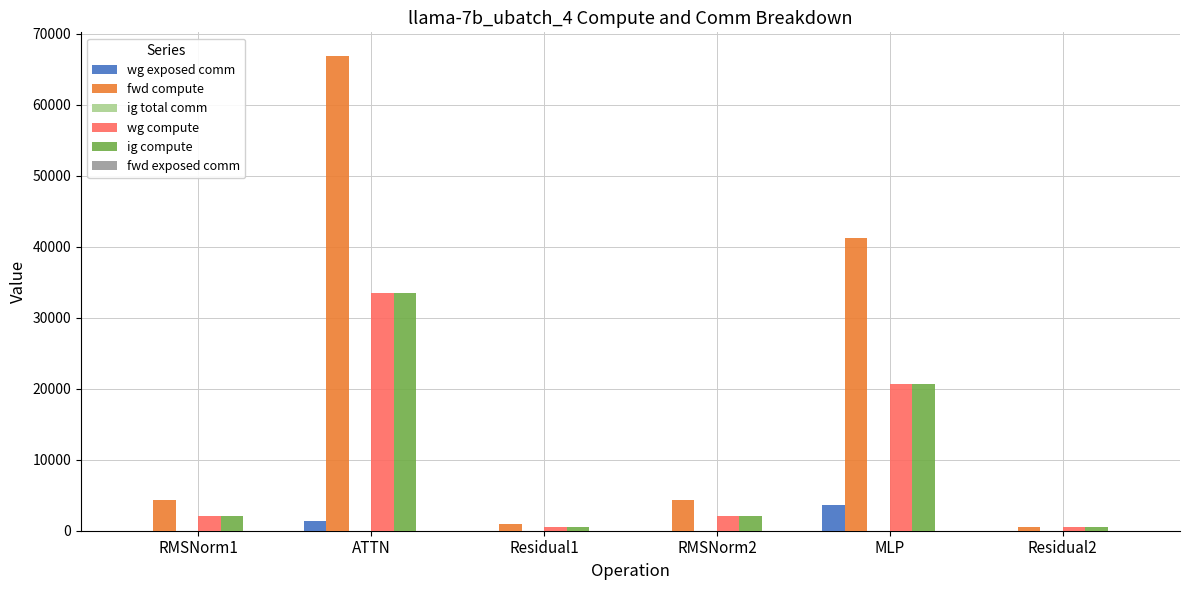

Which series has the largest total across all categories?

fwd compute